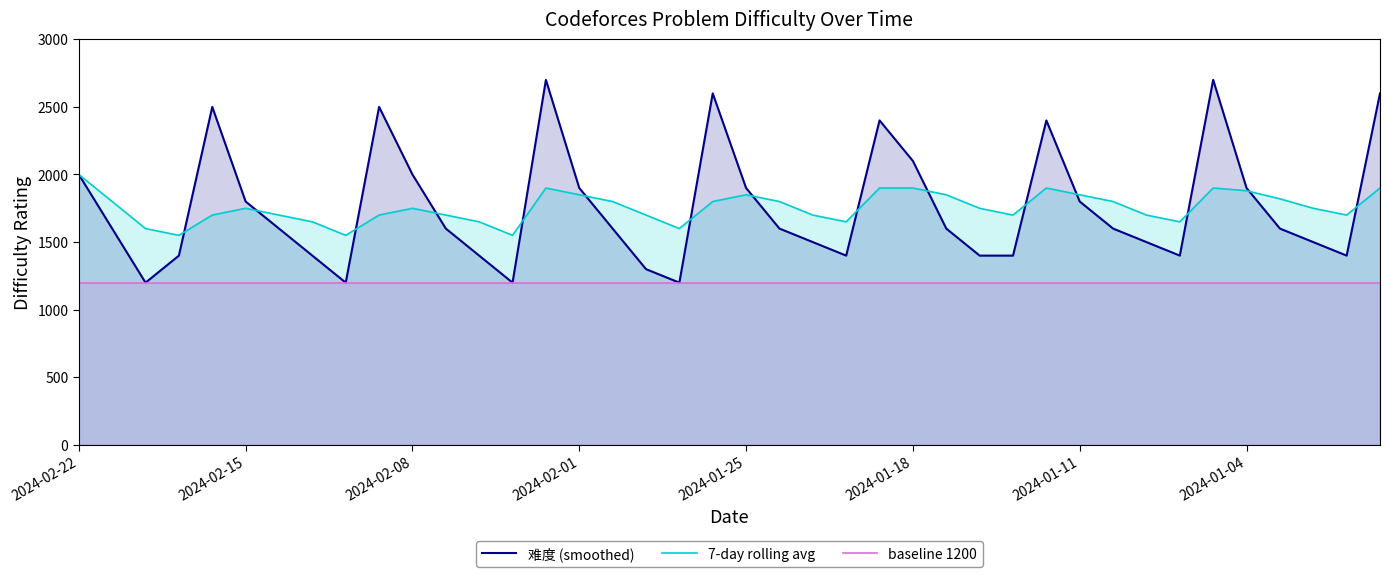

True or false: baseline 1200 and 7-day rolling avg intersect in this chart.

False